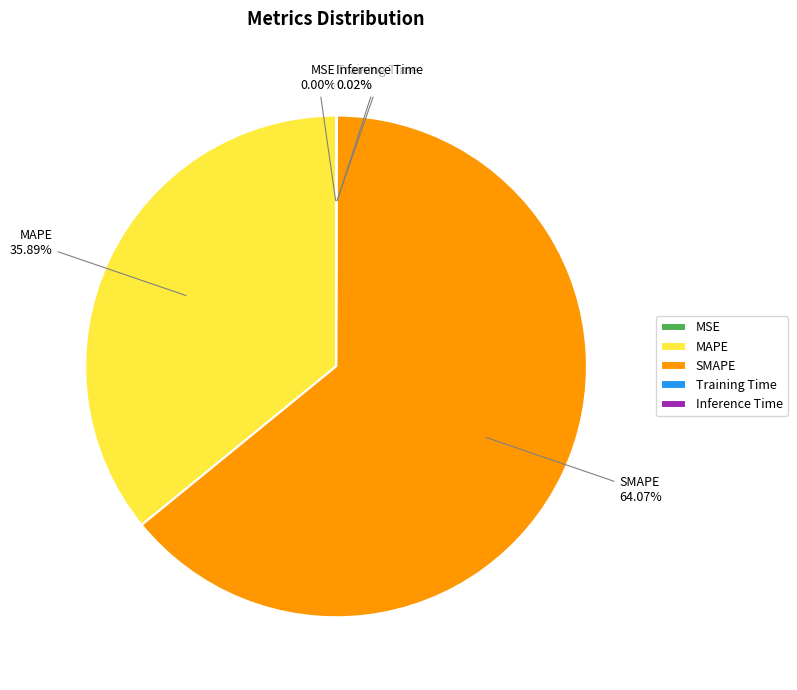

Which slice represents more than half of the pie?

SMAPE